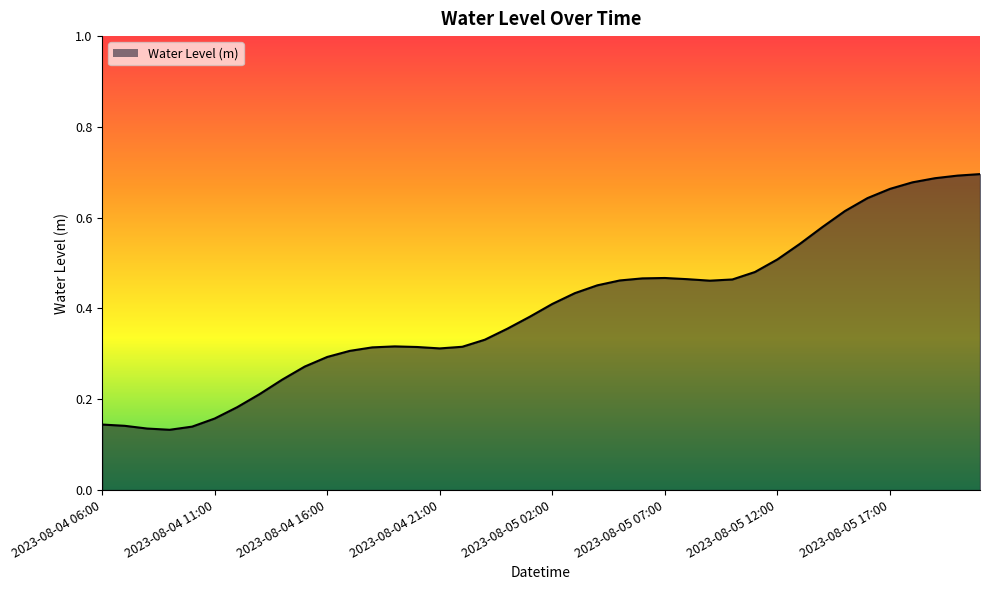

How many lines are shown in the chart?

1